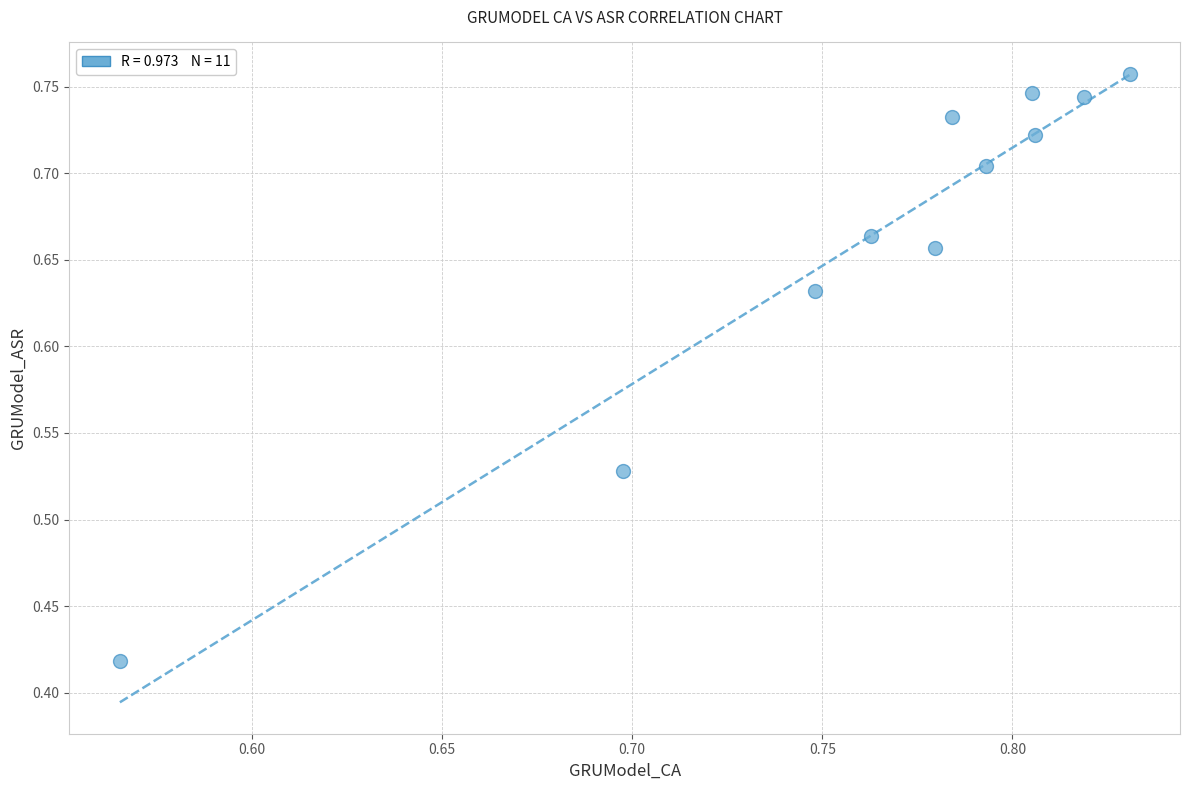

What is the range of X values (max minus min)?

0.3